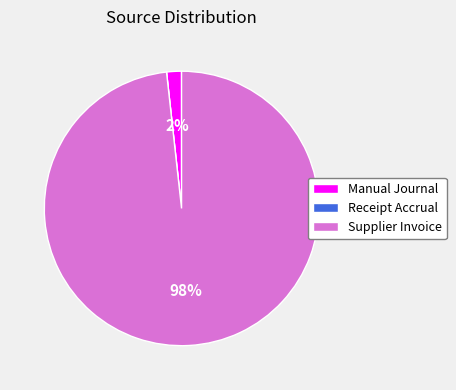

Is there any slice that represents more than half of the pie?

Yes